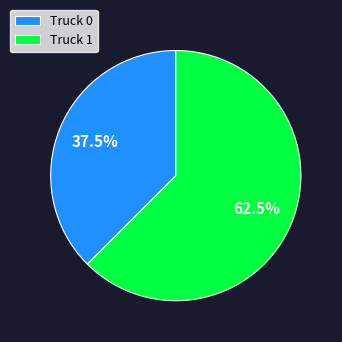

What is the smallest slice in the pie chart?

Truck 0